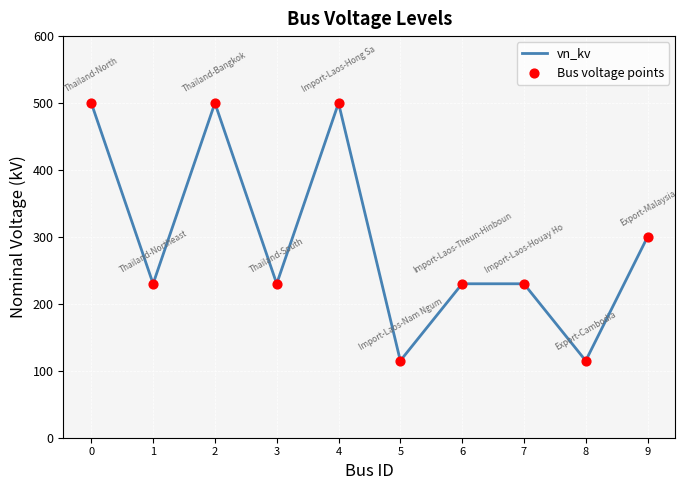

The value at 1 is 230. True or false?

True